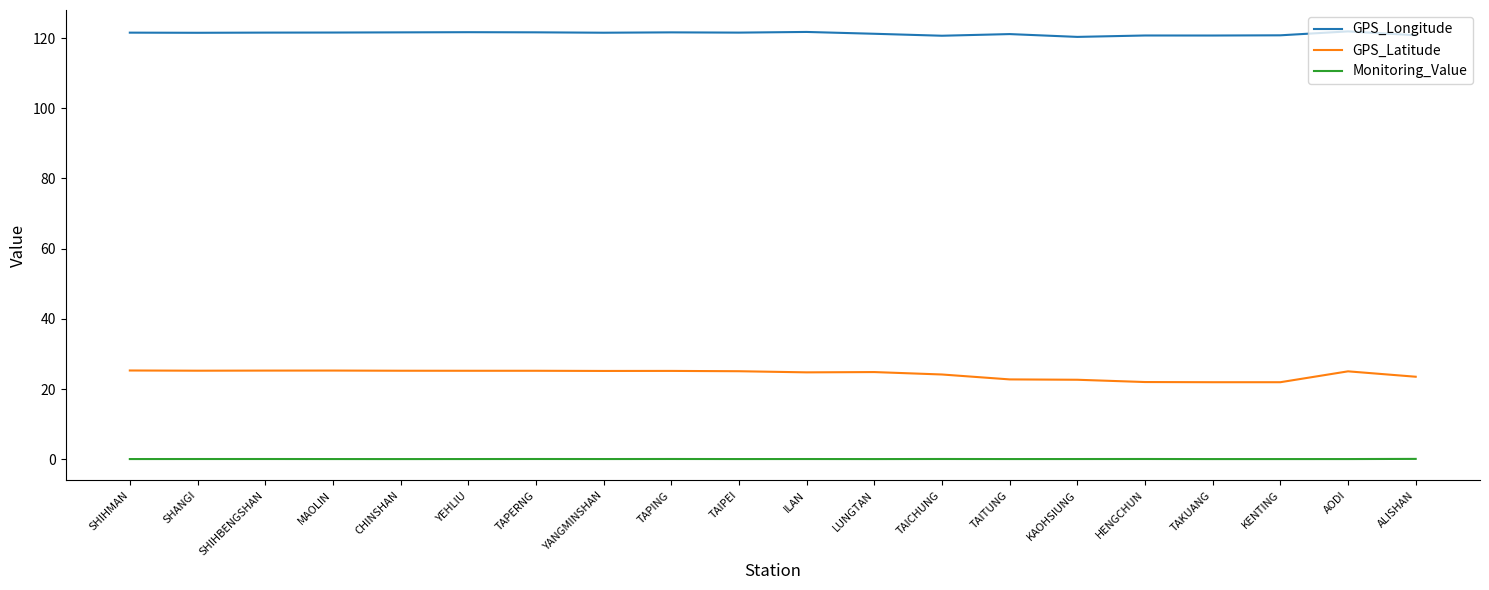

How many distinct data groups are displayed?

3